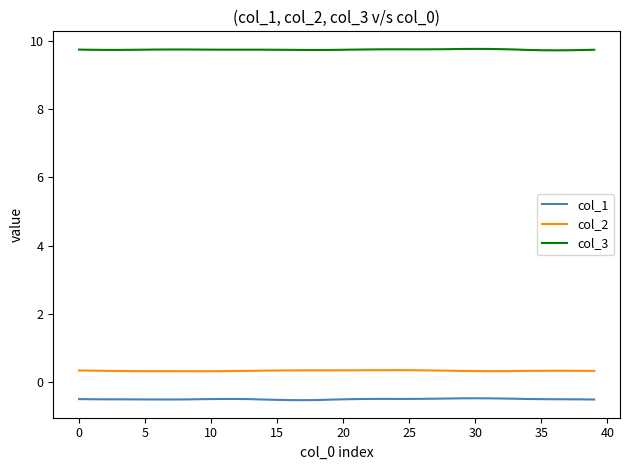

True or false: col_1 and col_2 cross at least once.

False